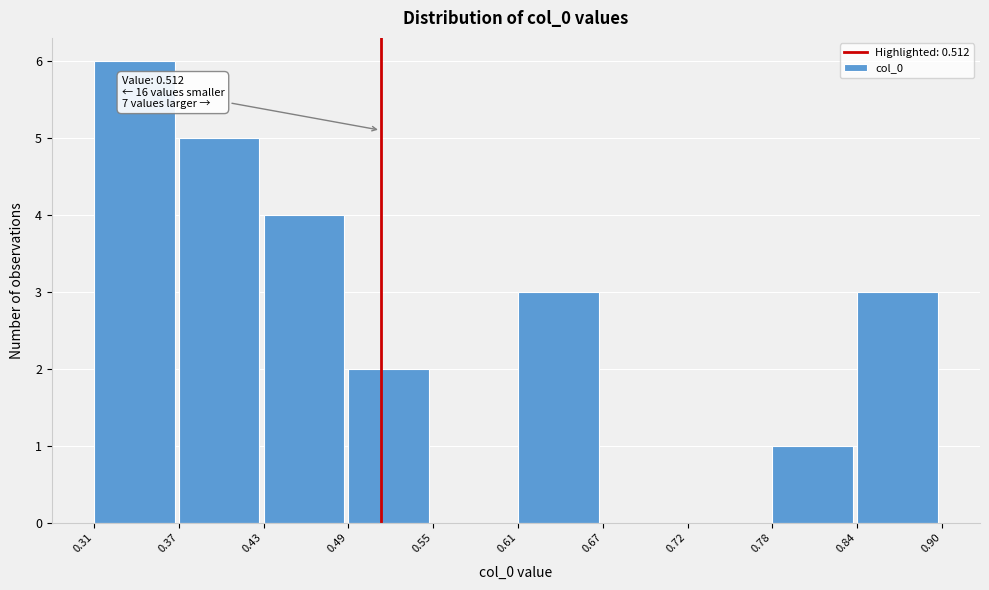

Over which range of the x-axis is the bar tallest?

0.31 to 0.37